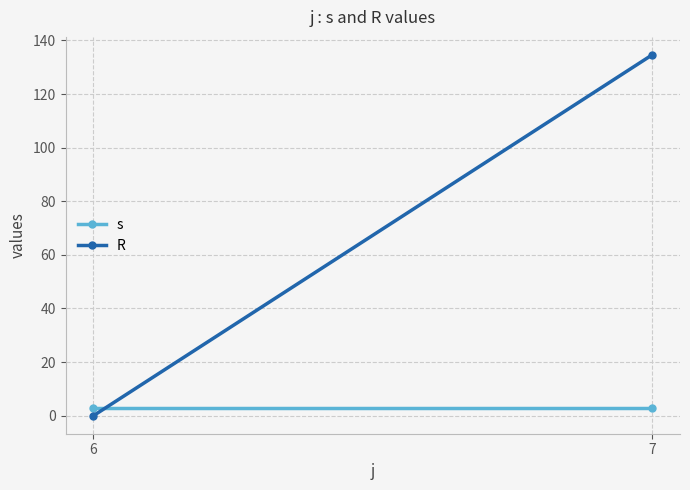

What is the greatest value displayed?

134.6